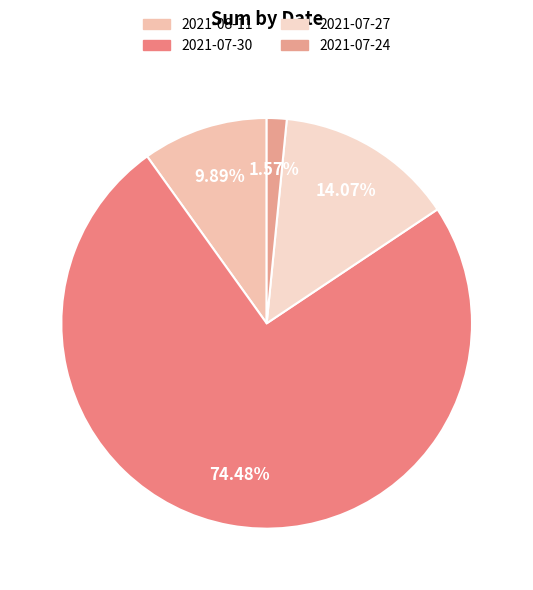

What percentage is the 2021-07-30 slice, to the nearest percent?

74%